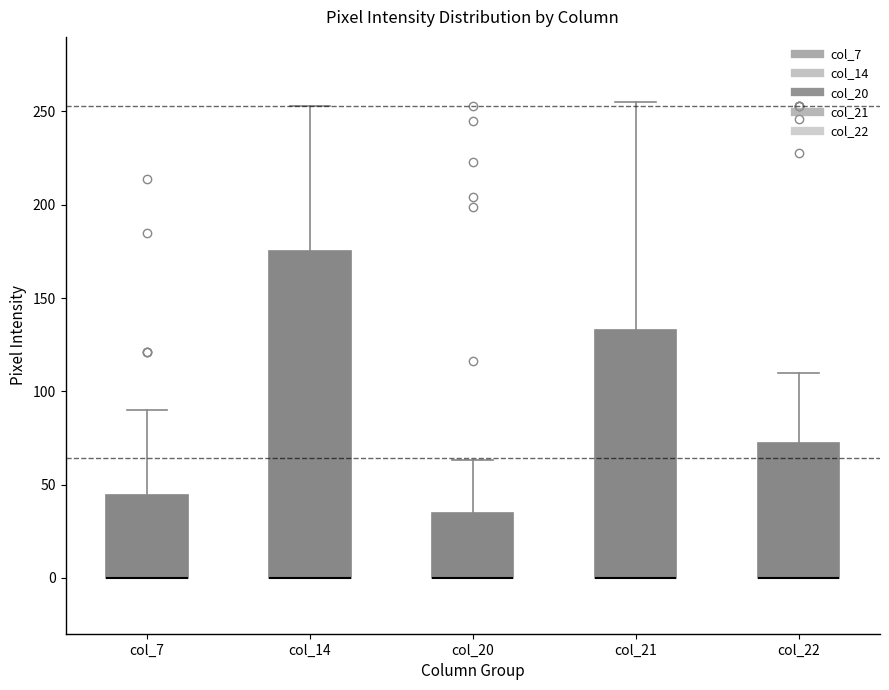

Where is the upper edge of the box for col_20 on the y-axis? The values are not printed on the chart, so give them approximately, as read against the axis.

35